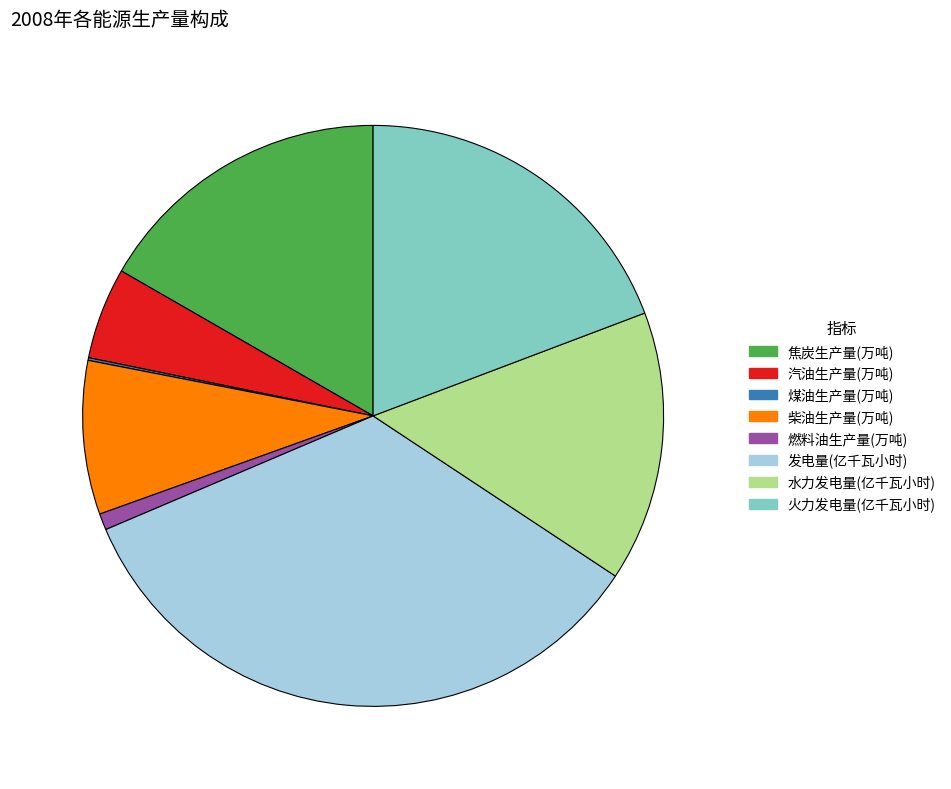

Is there a majority slice in this chart?

No